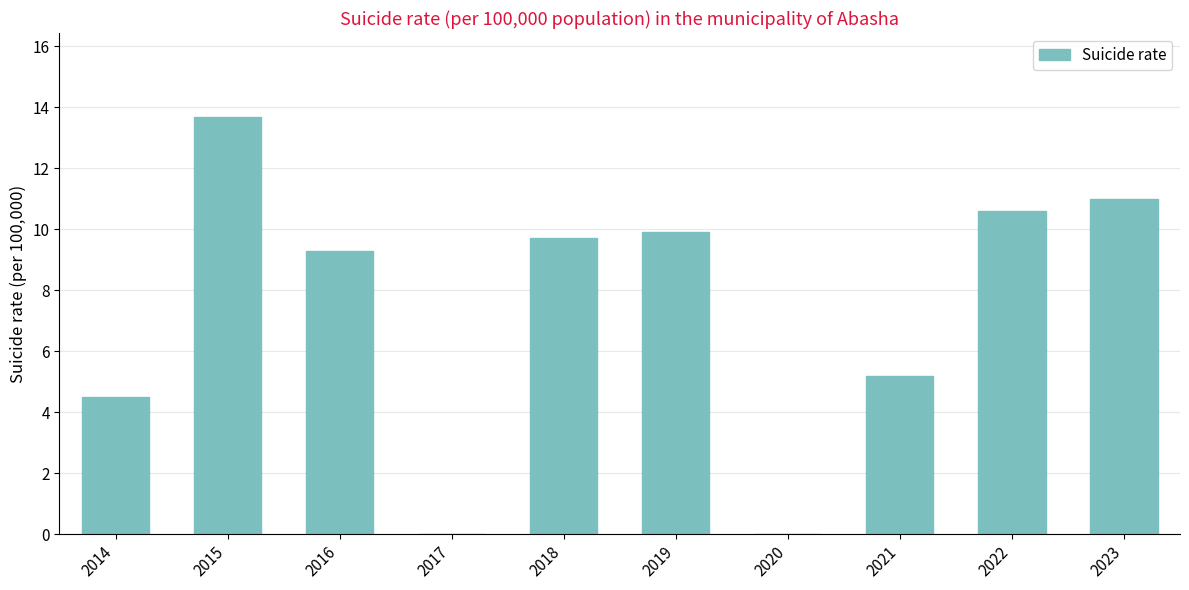

Count the number of values greater than 9.

6